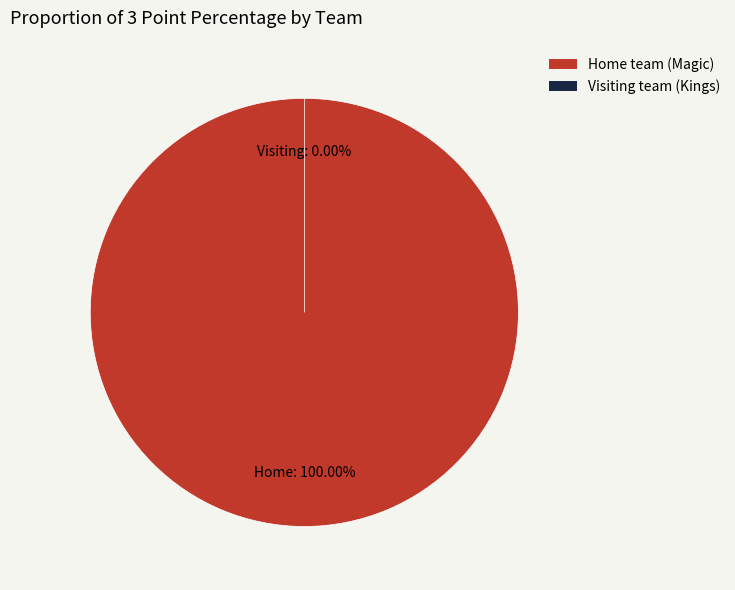

Rank the categories by value from highest to lowest.

Home team (Magic), Visiting team (Kings)